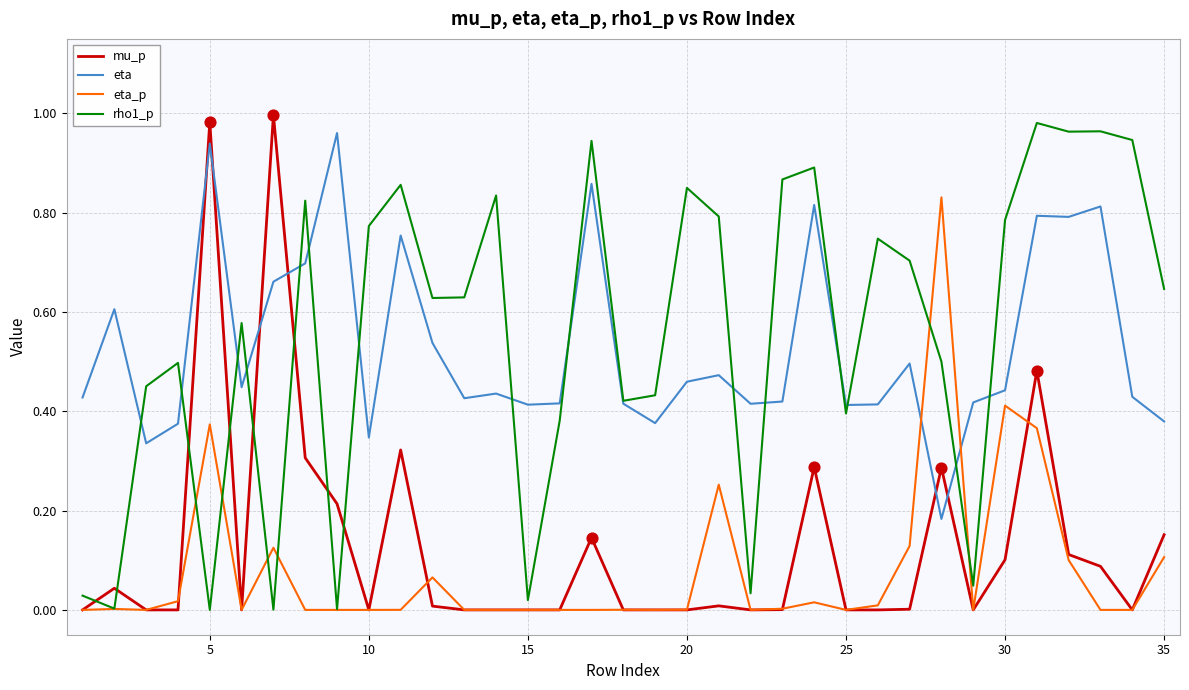

At how many categories does at least one series exceed 0?

35